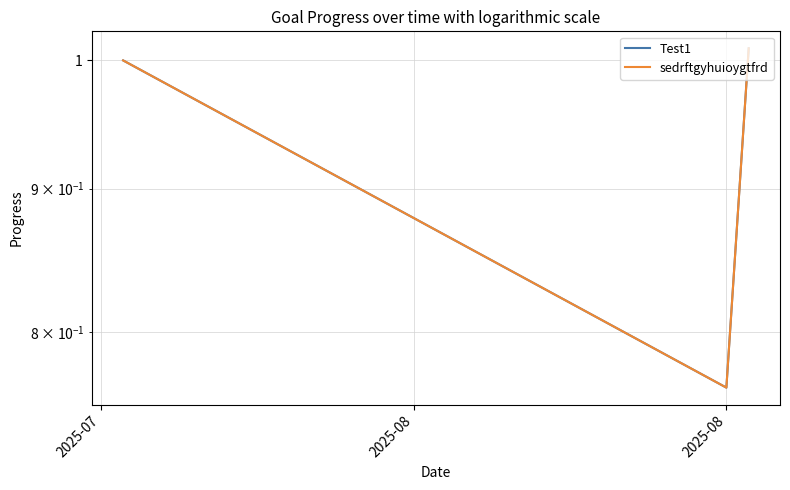

Which category has the lowest value across all series?

2025-08